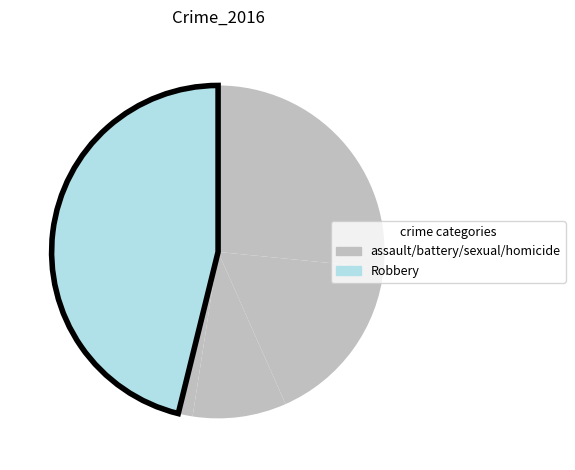

How many slices are in this pie chart?

5